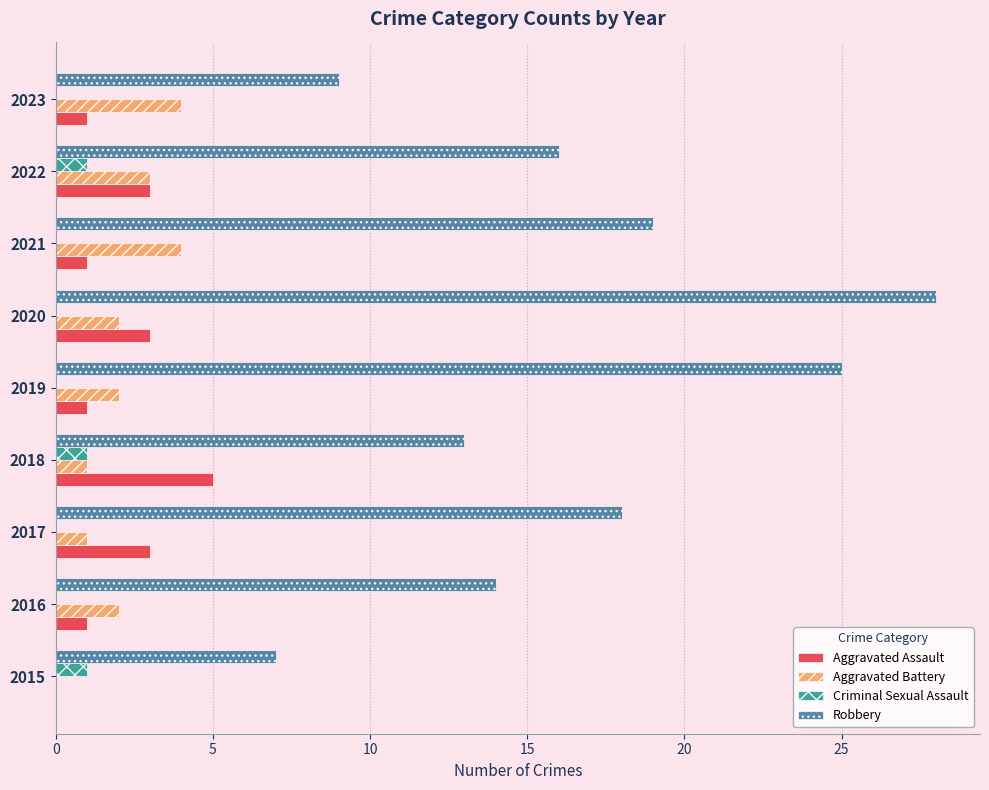

What is the sum of the Robbery values at 2017 and 2016?

32